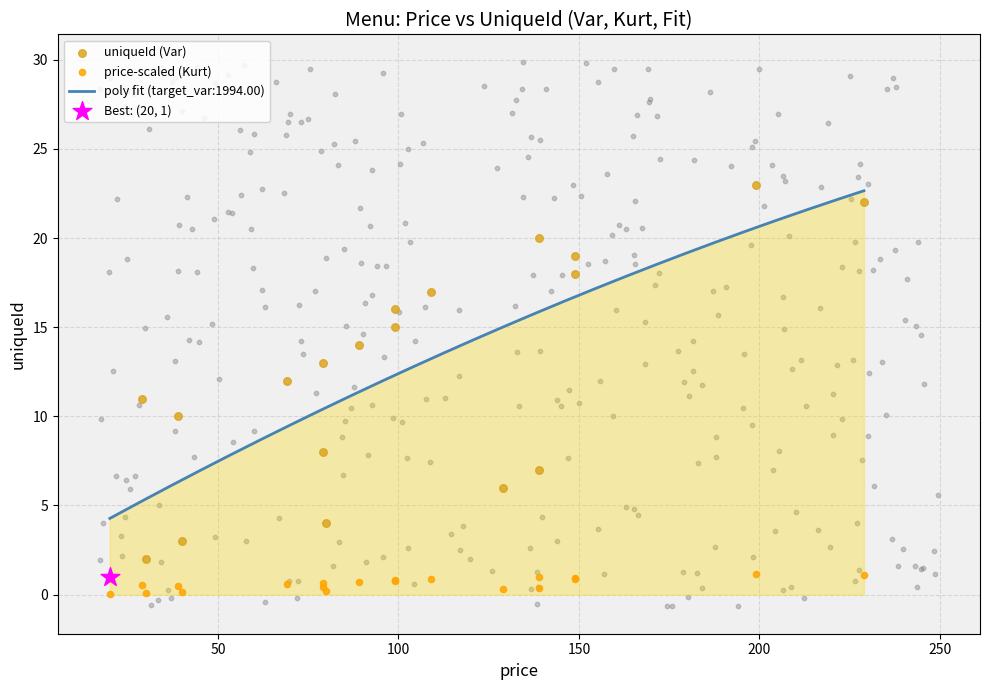

Which series contains the lowest Y value?

price-scaled (Kurt)